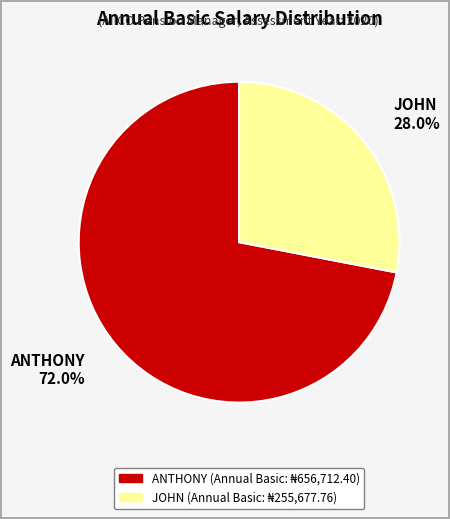

To the nearest percent, what portion does ANTHONY represent?

72%